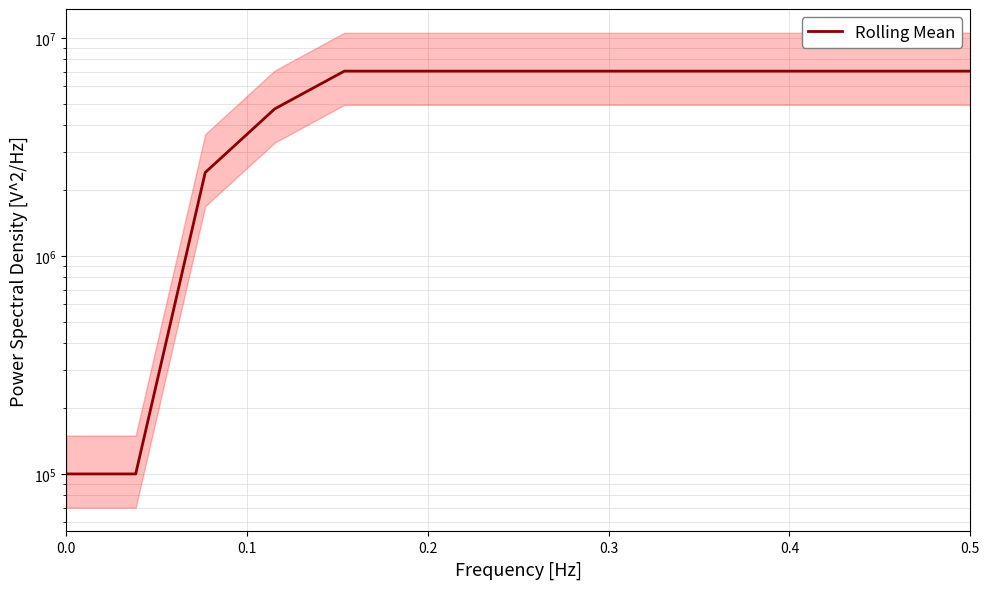

Reading left to right, what are all the values shown in this chart?

100000	100000	2415771	4731542	7047313	7047313	7047313	7047313	7047313	7047313	7047313	7047313	7047313	7047313